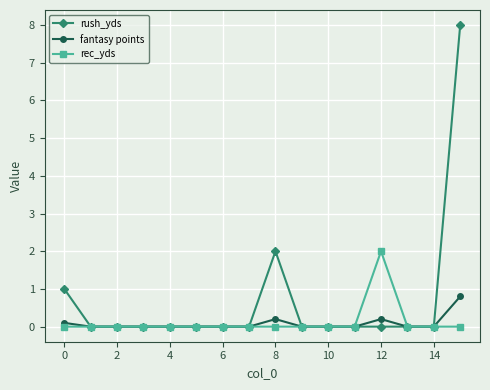

How many fantasy points values are between 0 and 1?

16